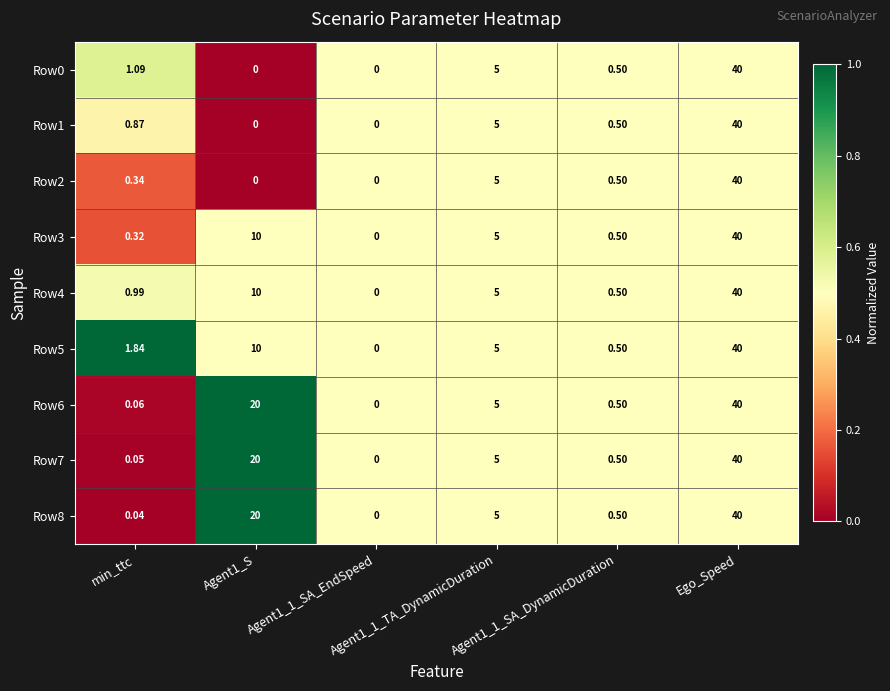

How many data points in Row0 are less than 1?

3